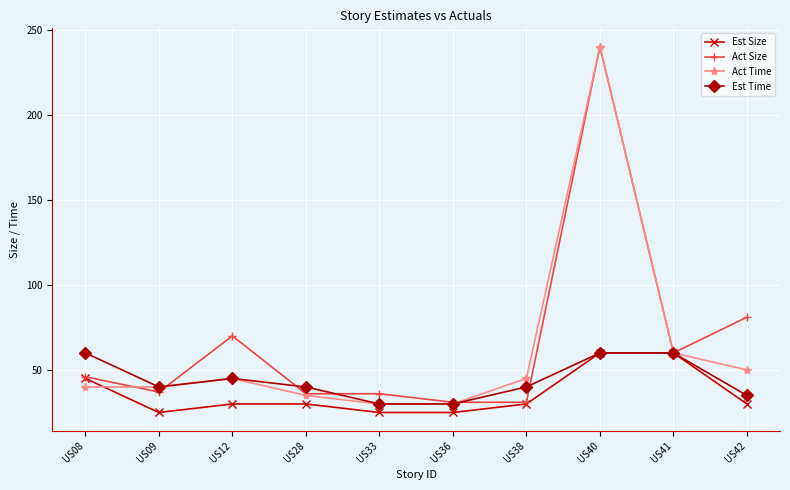

Which series changed the most between US36 and US41?

Est Size